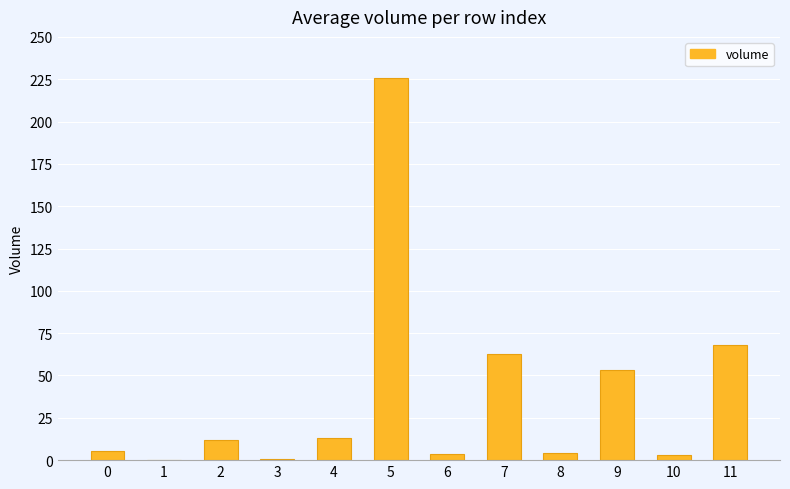

What is the change in value from 6 to 10?

-0.6